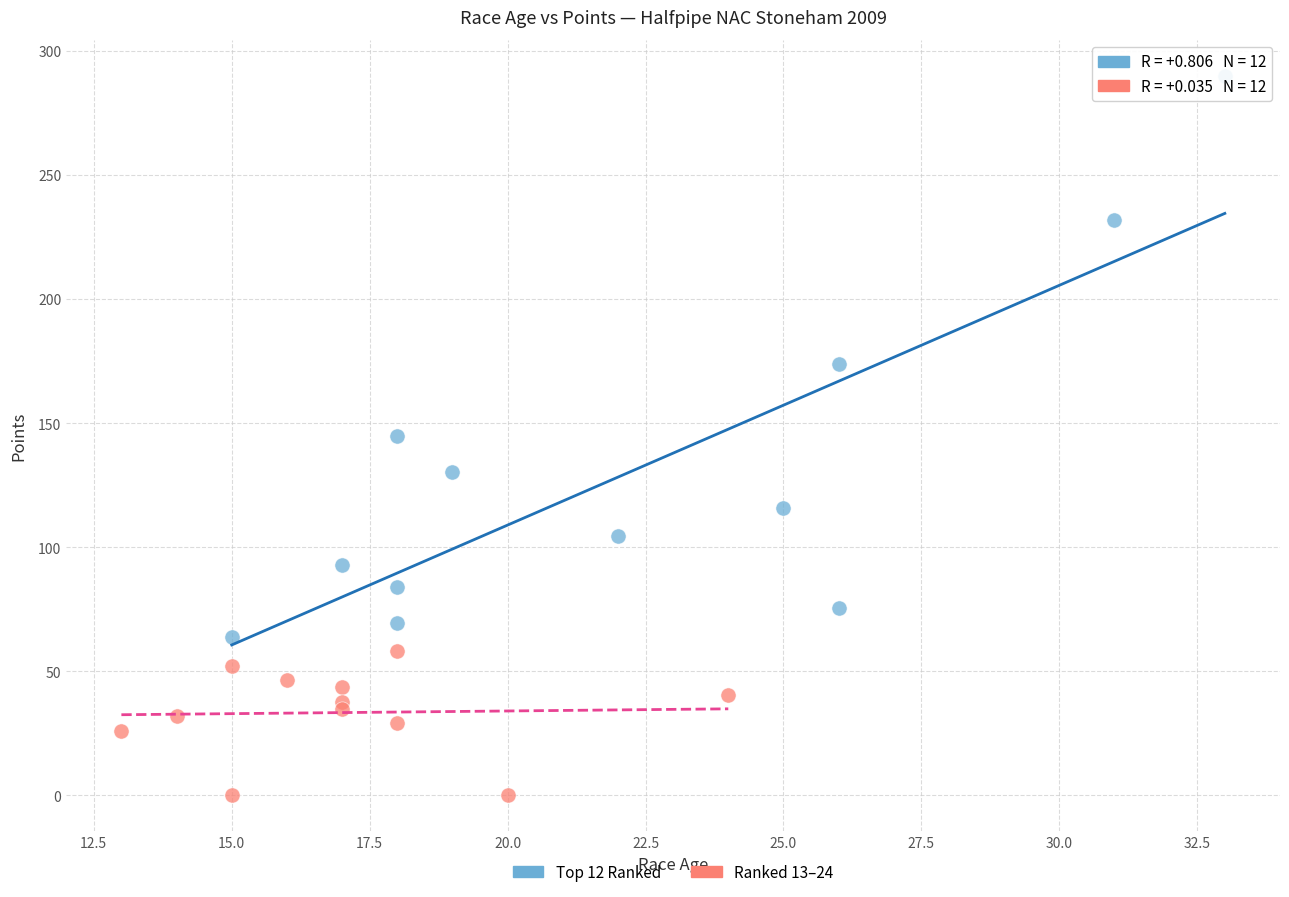

Which series has the widest spread of Y values?

Top 12 Ranked